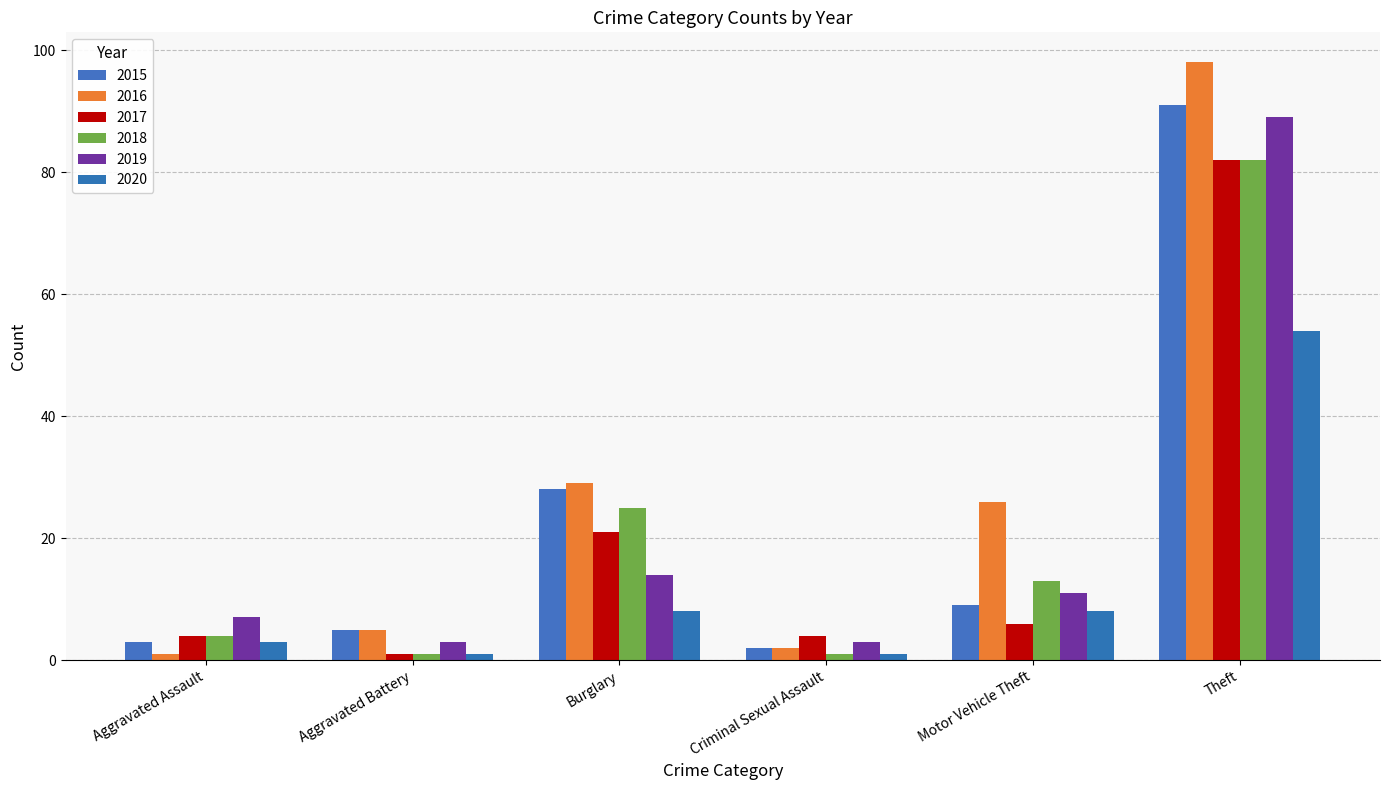

What value does the 2018 series have at Burglary?

25